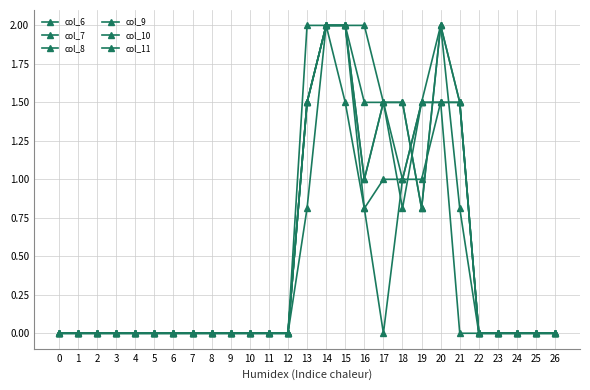

What is the difference between the maximum and minimum values in the col_7 series?

2.0